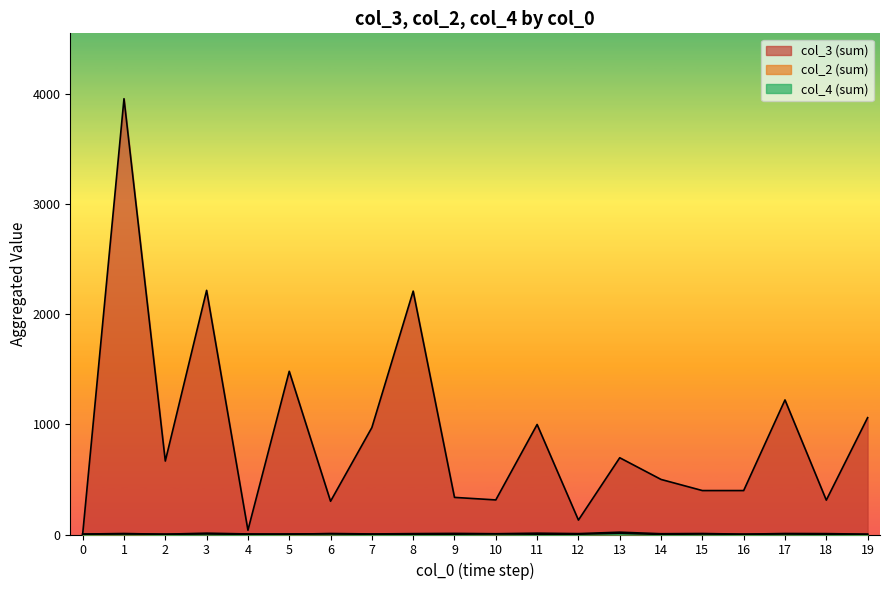

Where is the first local maximum for col_2 (sum)?

1